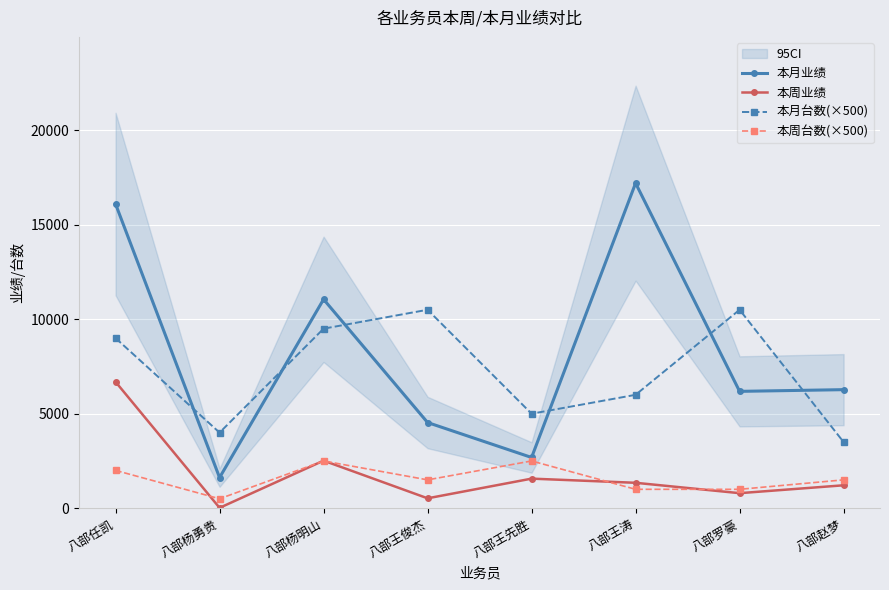

Reading left to right, what are all the values shown in this chart?

本月业绩: 16094	1620	11053	4534	2685	17199	6183	6273
本周业绩: 6685	20	2517	524	1565	1345	796	1213
本月台数(×500): 9000	4000	9500	10500	5000	6000	10500	3500
本周台数(×500): 2000	500	2500	1500	2500	1000	1000	1500